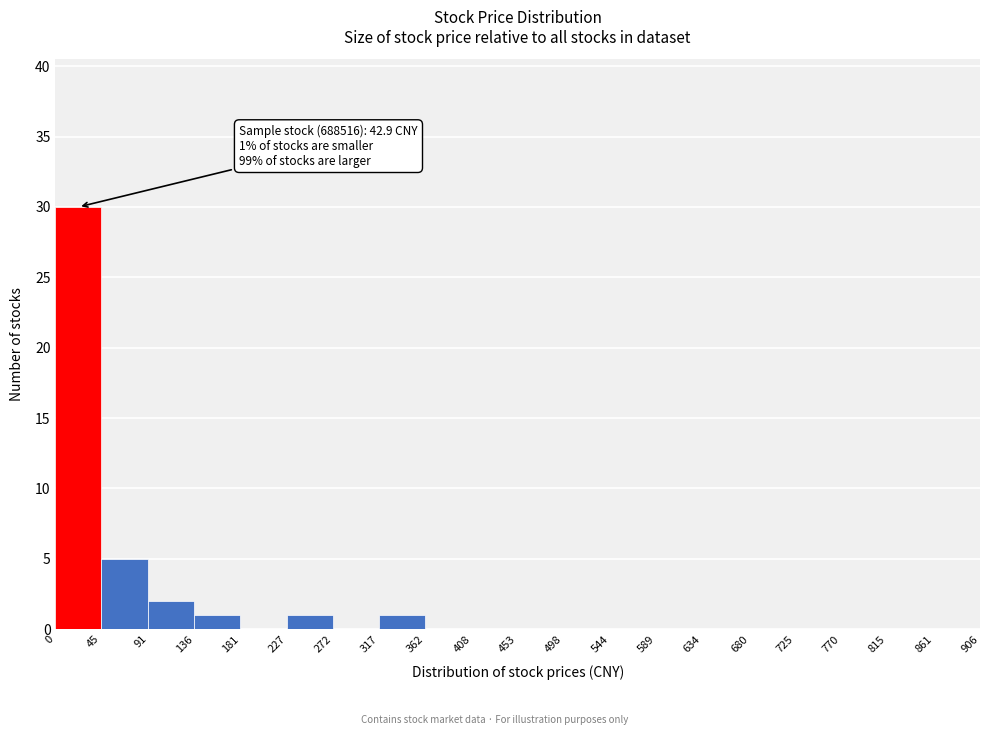

Over which range of the x-axis is the bar tallest?

0 to 45